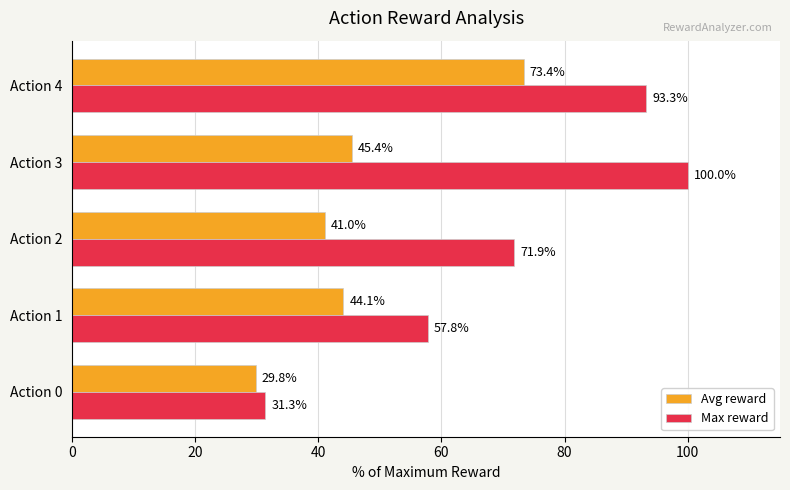

How many series are shown in this chart?

2